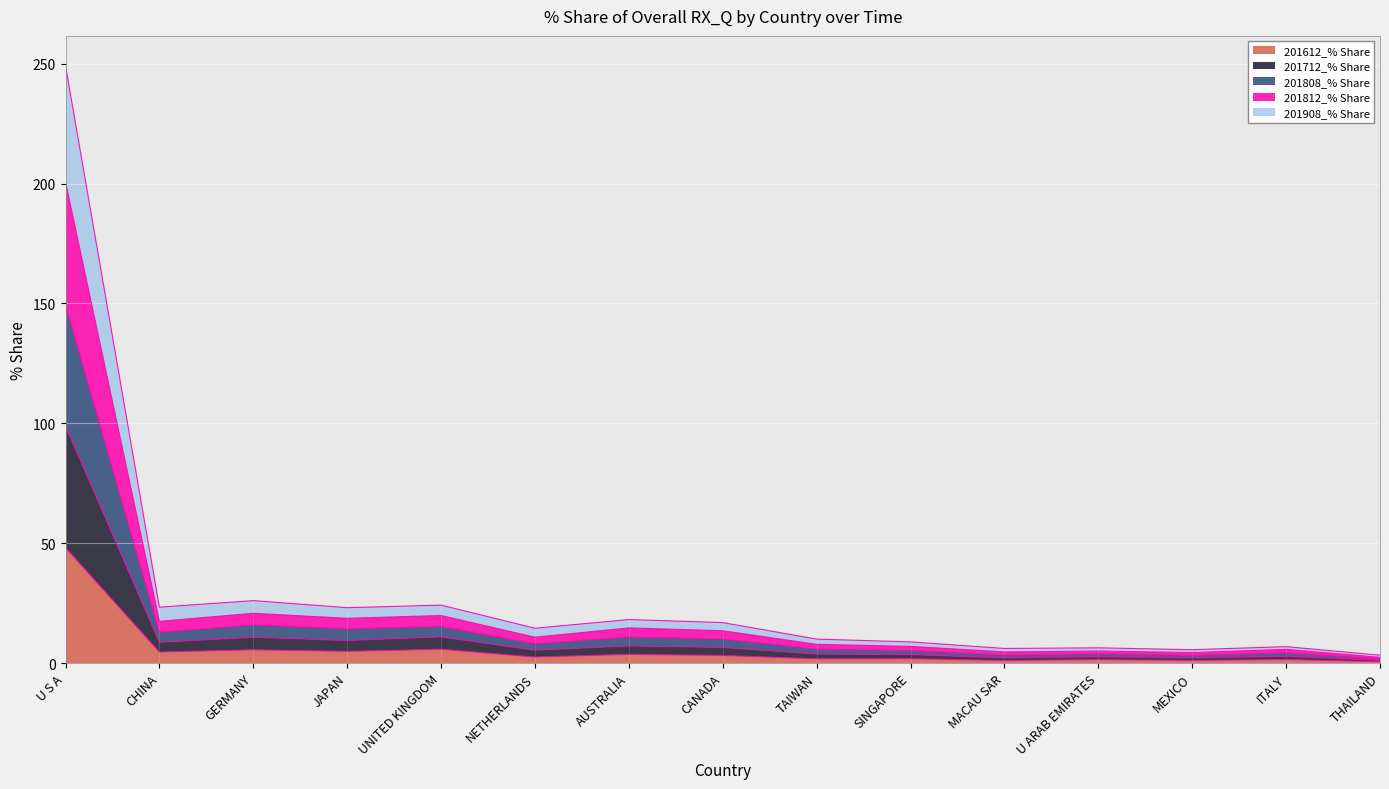

Count the number of categories in the chart.

15